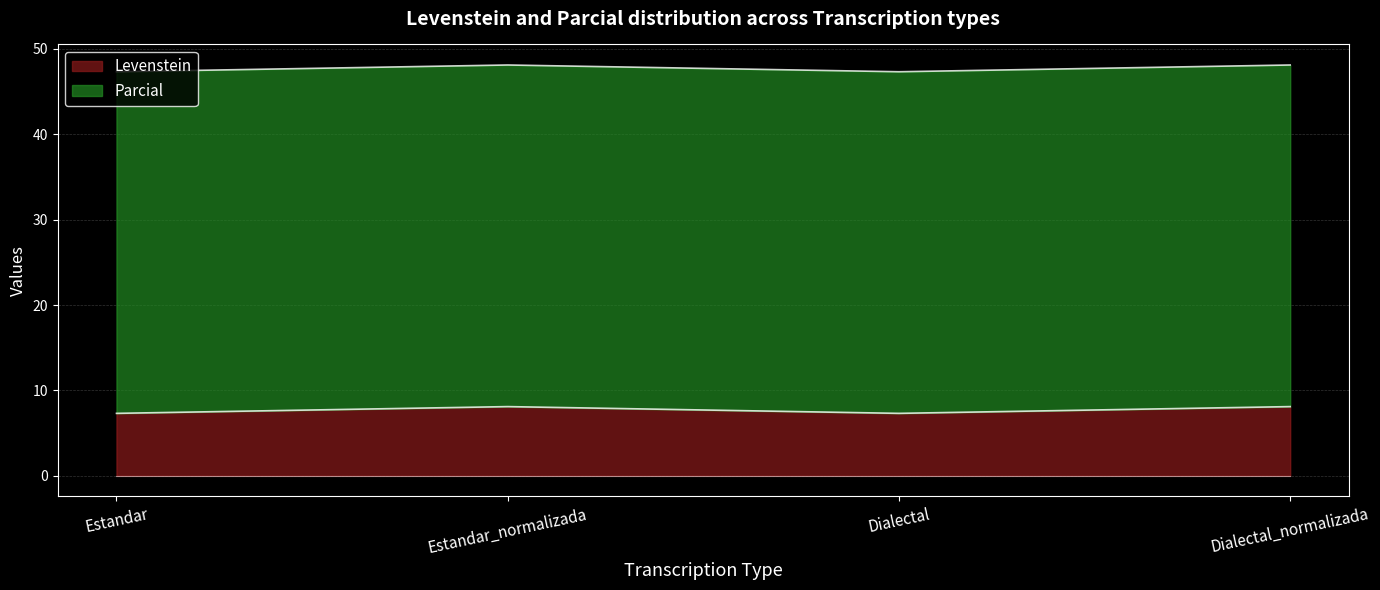

Reading left to right, what are all the values shown in this chart?

Estandar=7.3	Estandar_normalizada=8.1	Dialectal=7.3	Dialectal_normalizada=8.1